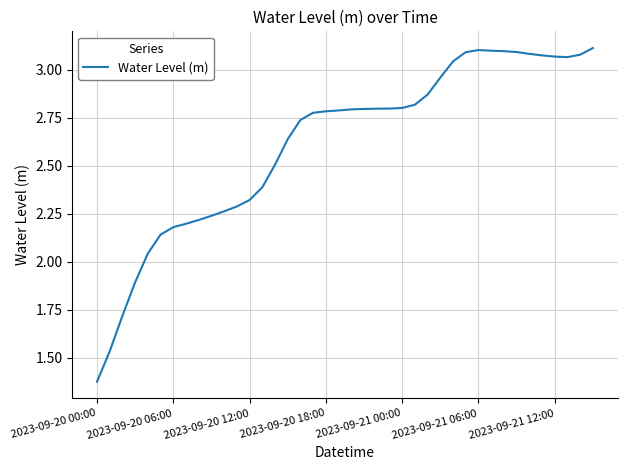

What is the difference between the maximum and minimum values?

1.7